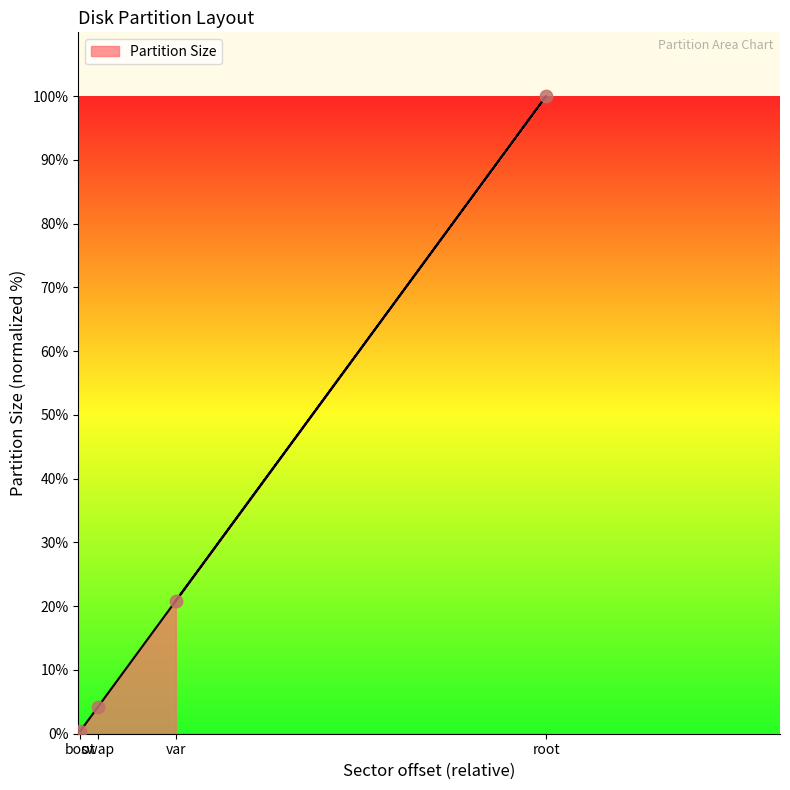

Approximately how many times larger is the value at boot compared to swap?

0.1